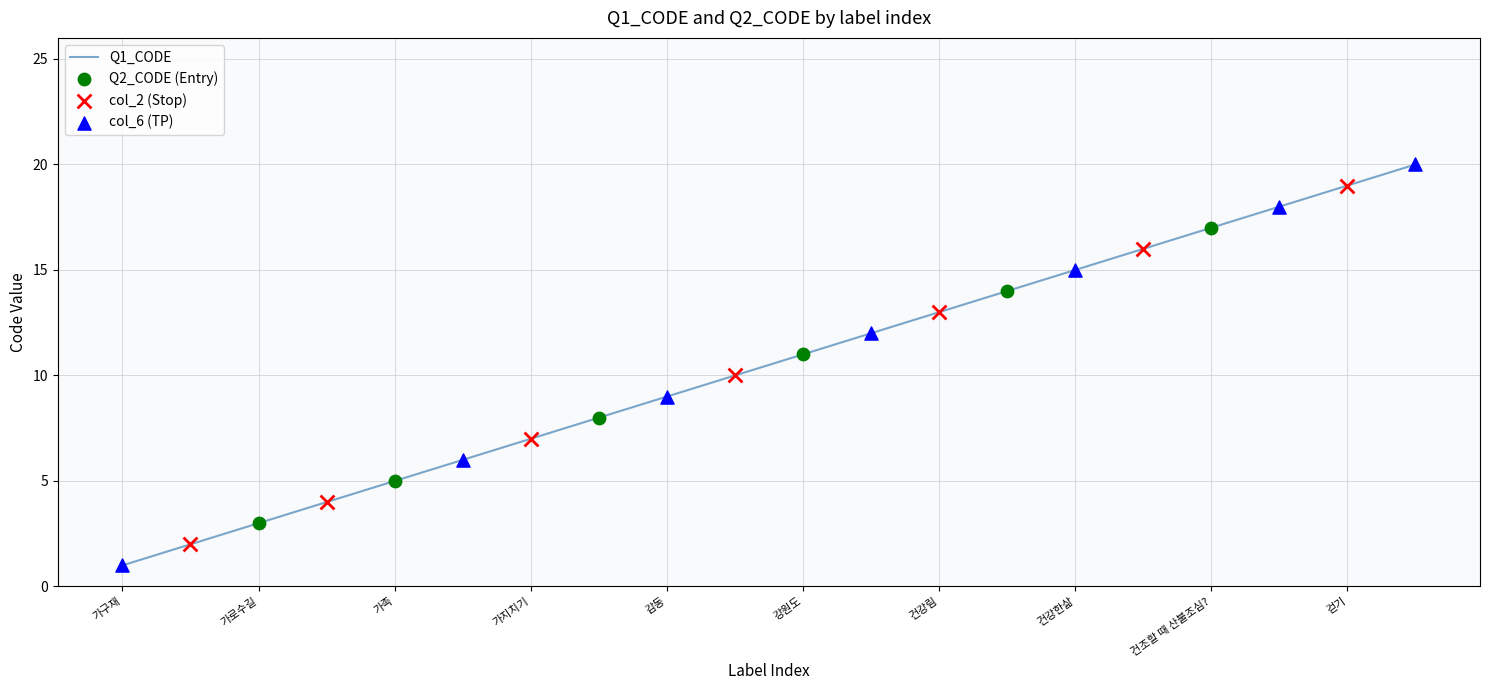

What is the maximum value shown in the chart?

20